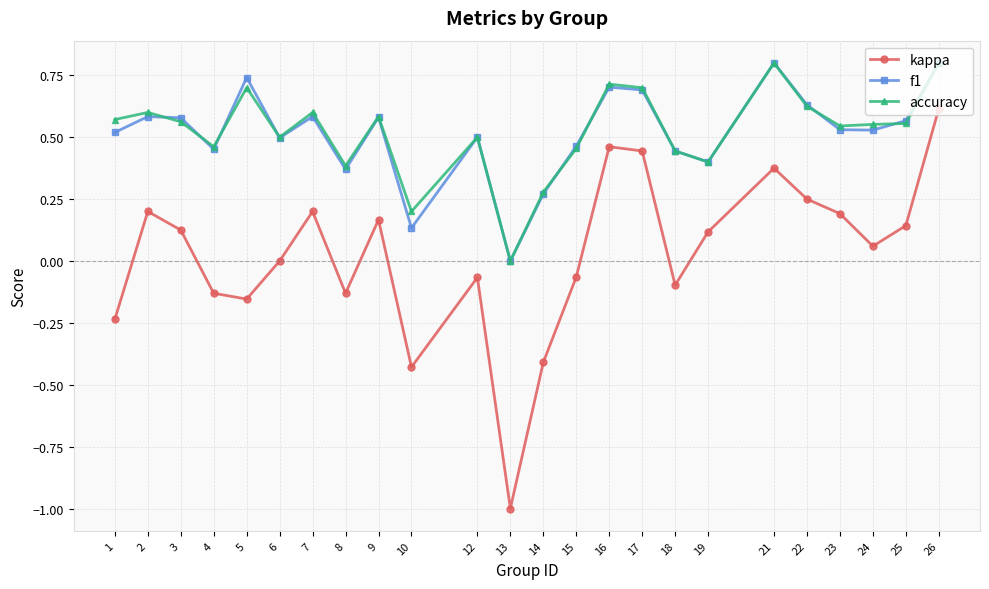

Which series has the widest spread of values?

kappa